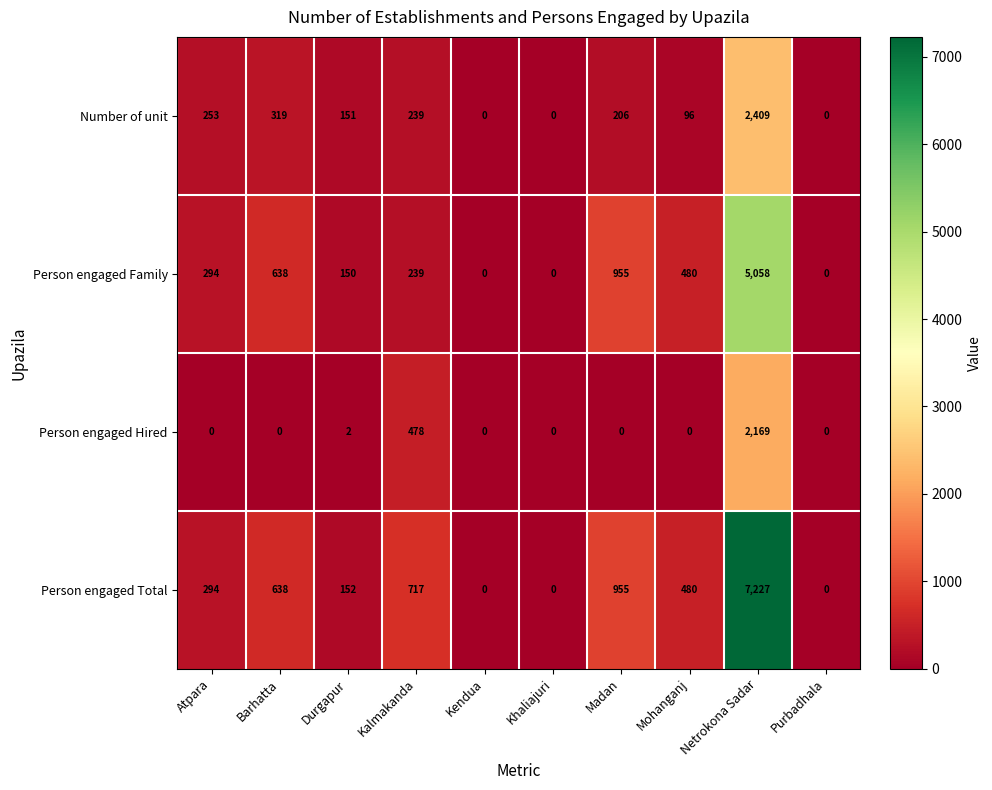

How many data points in Person engaged Total are less than 480?

5